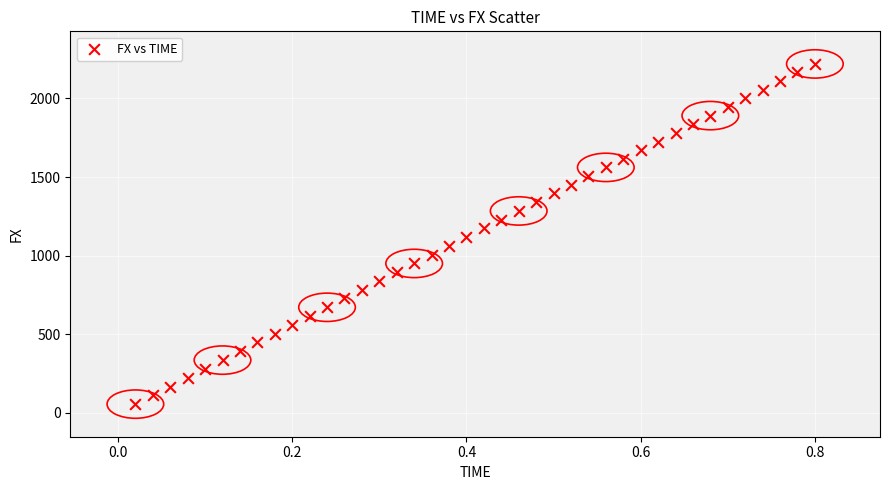

What is the range of X values (max minus min)?

0.8